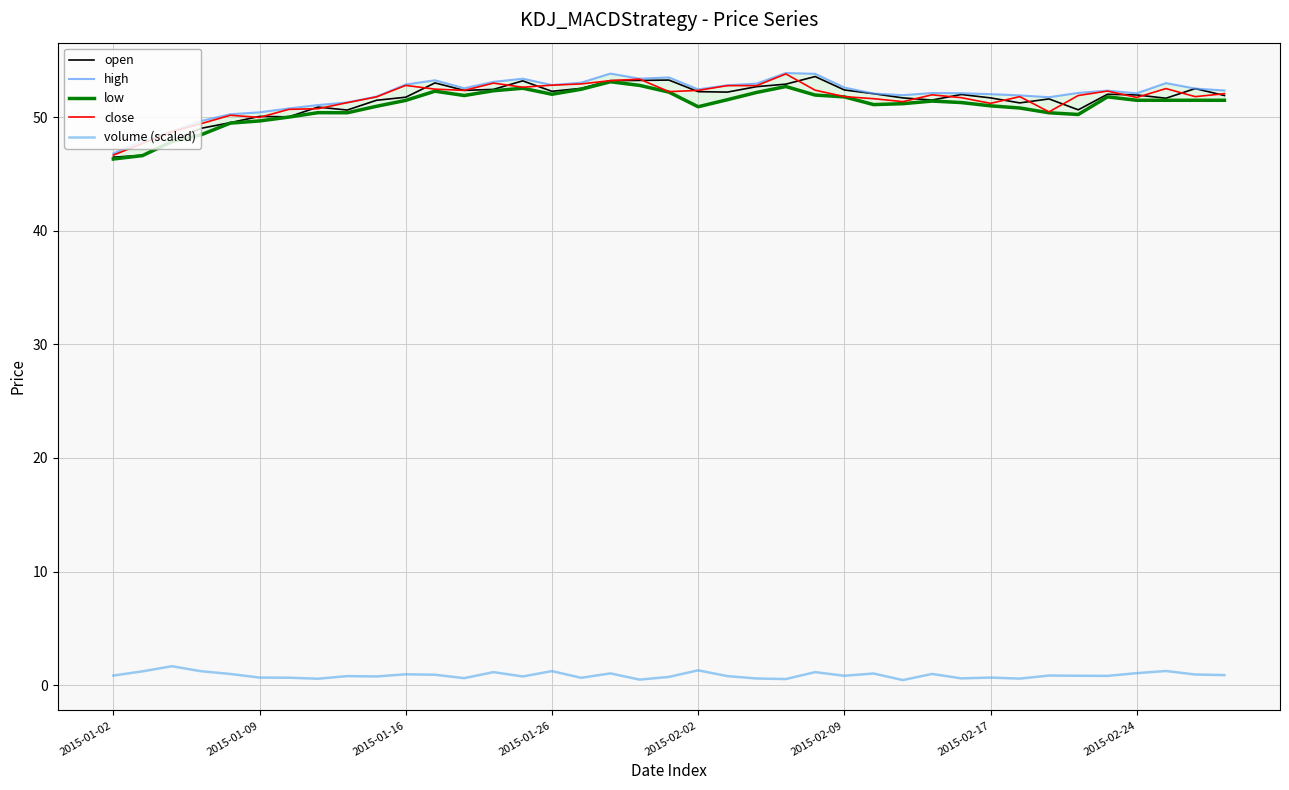

True or false: volume (scaled) and close cross at least once.

False